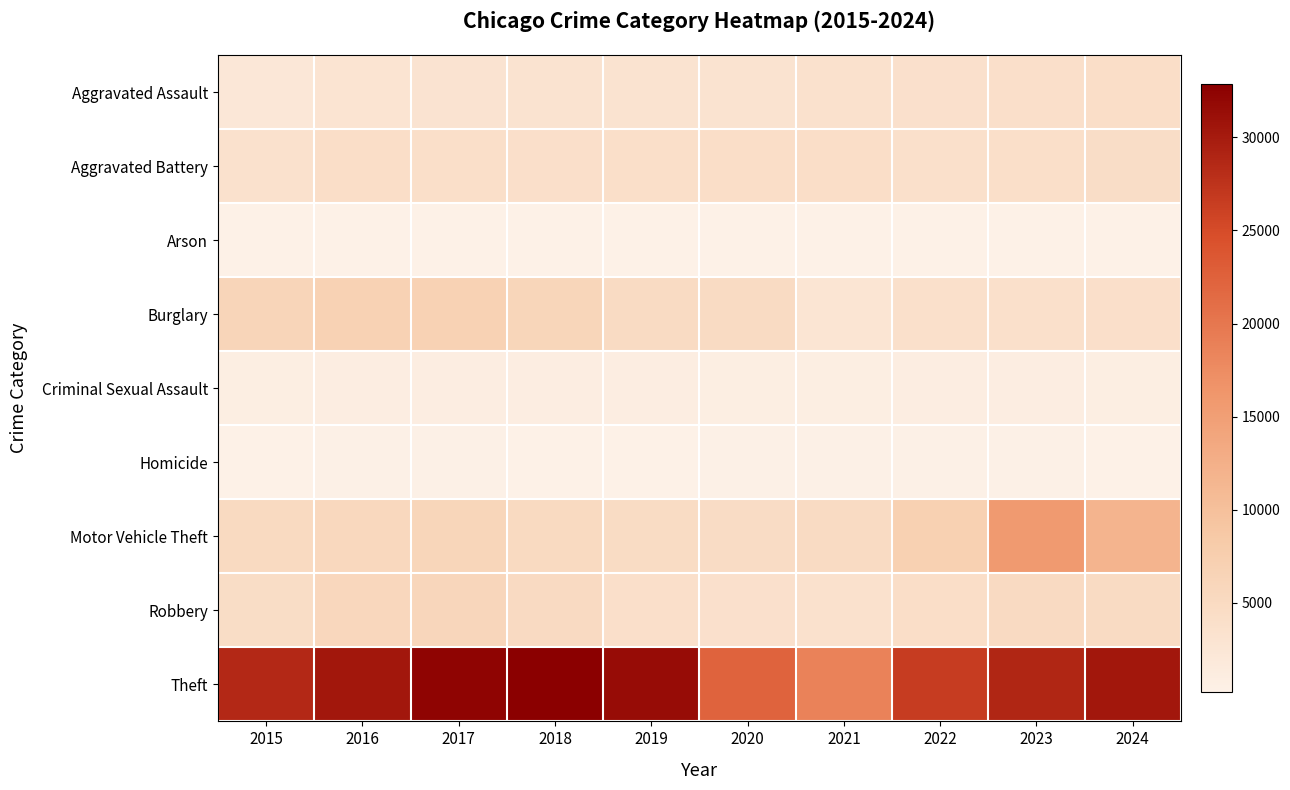

What is the minimum value shown in the chart?

182